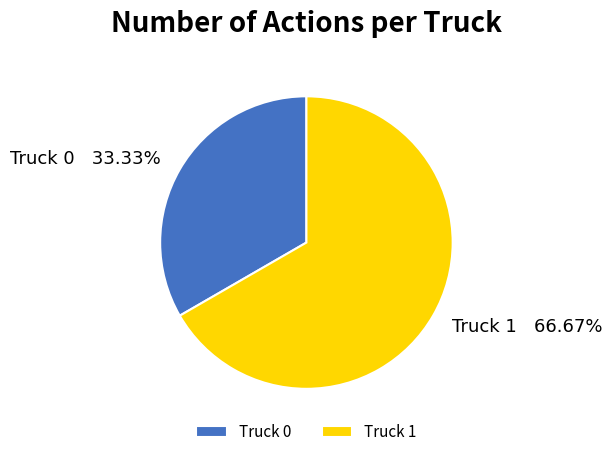

What is the largest slice in the pie chart?

Truck 1